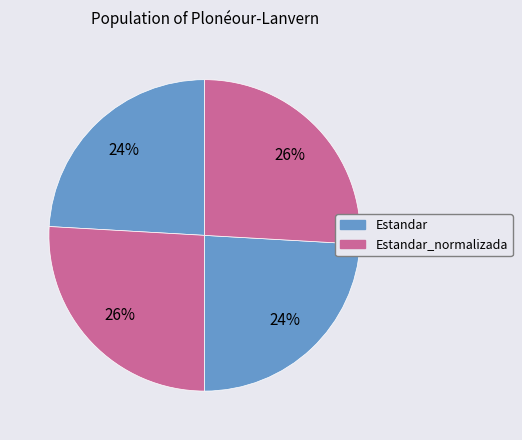

How many slices are in this pie chart?

4